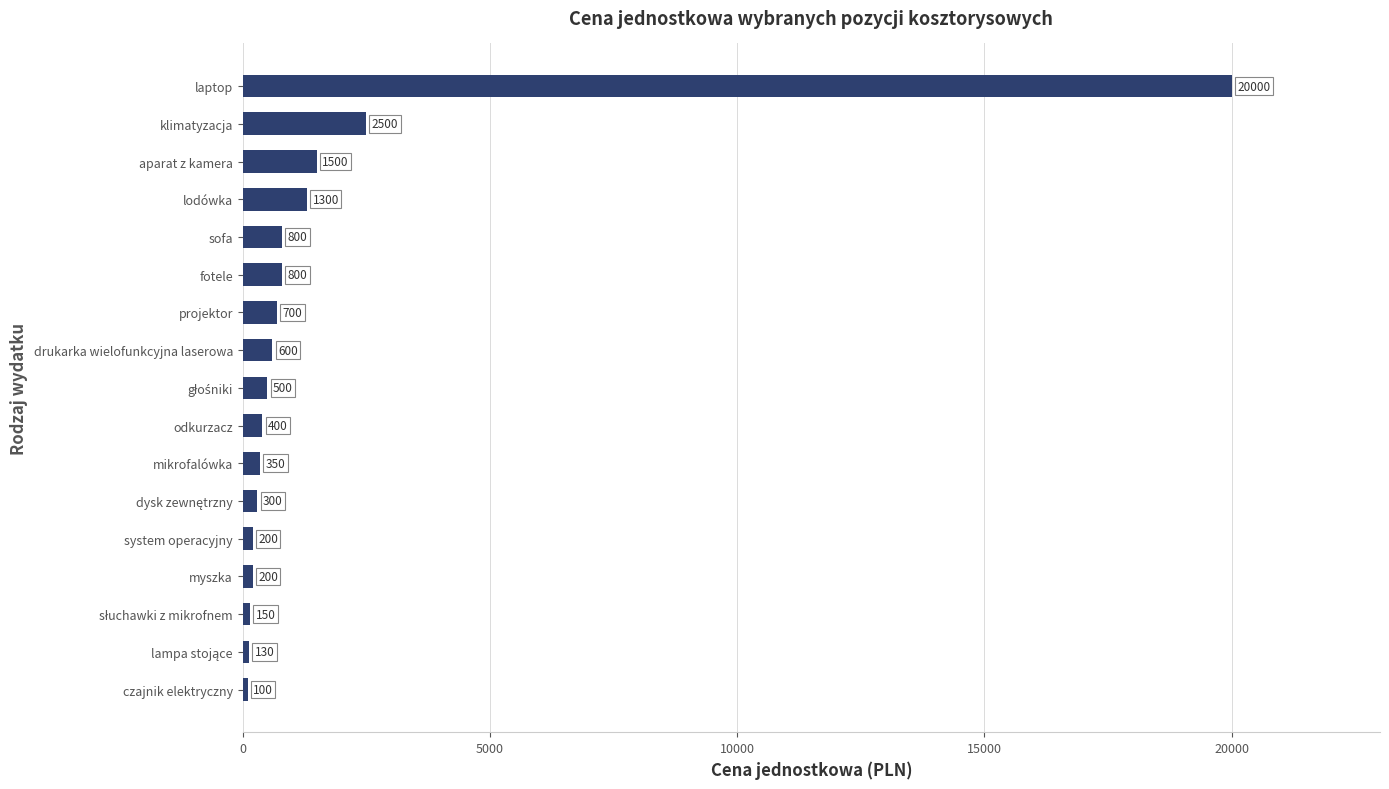

Between mikrofalówka and fotele, which is larger?

fotele